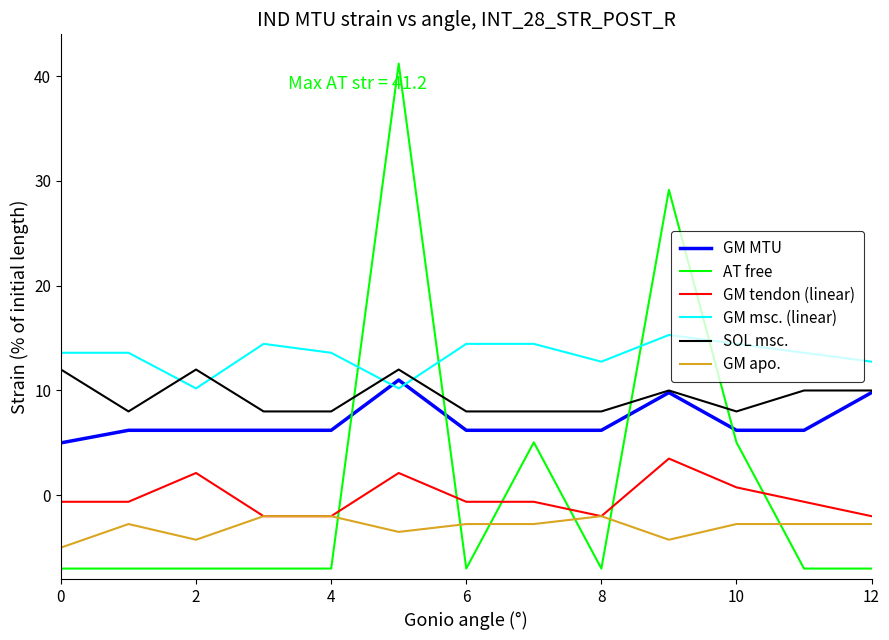

Which series has the largest total across all categories?

GM msc. (linear)